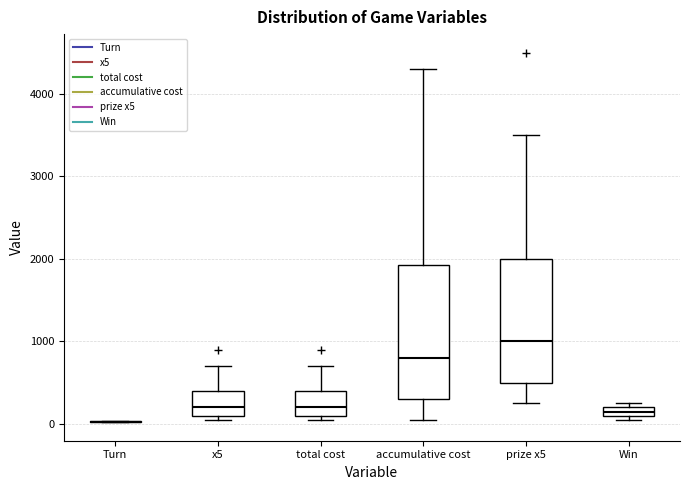

Where does the median line of the box for total cost sit on the y-axis? The values are not printed on the chart, so give them approximately, as read against the axis.

200